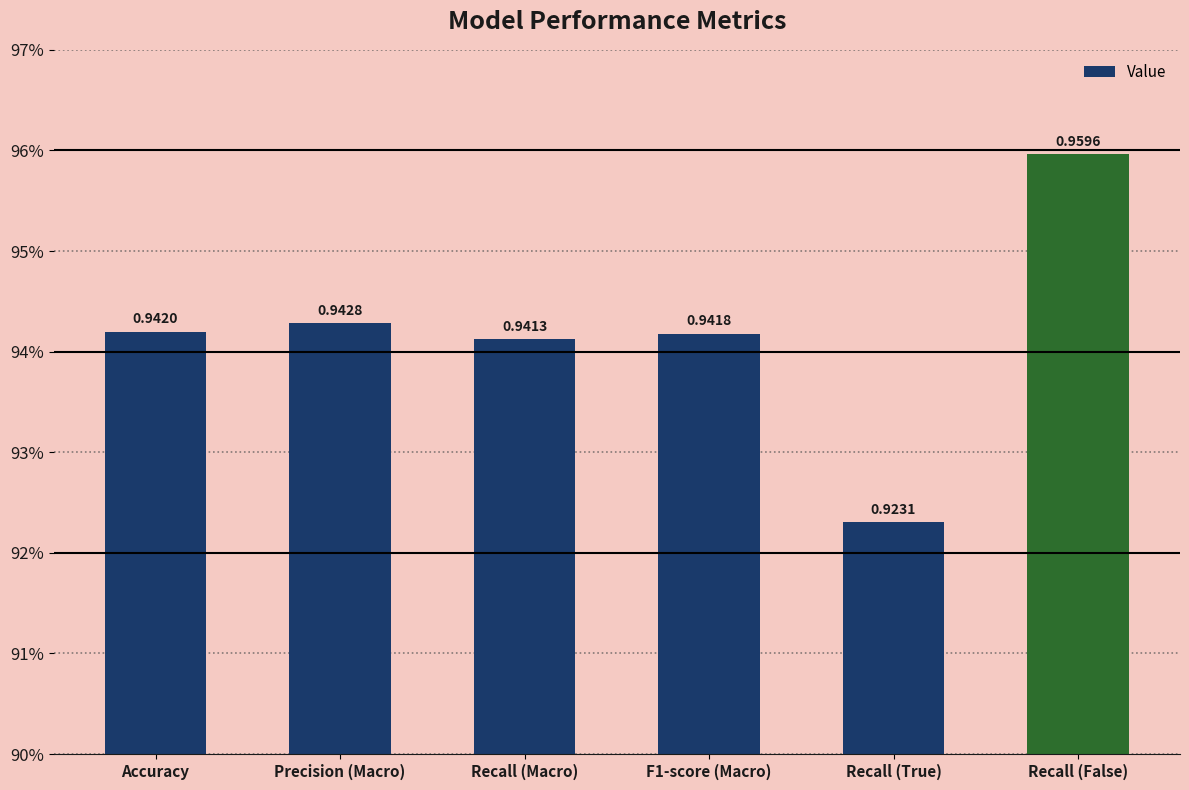

Which label corresponds to the smallest value in the chart?

Recall (True)